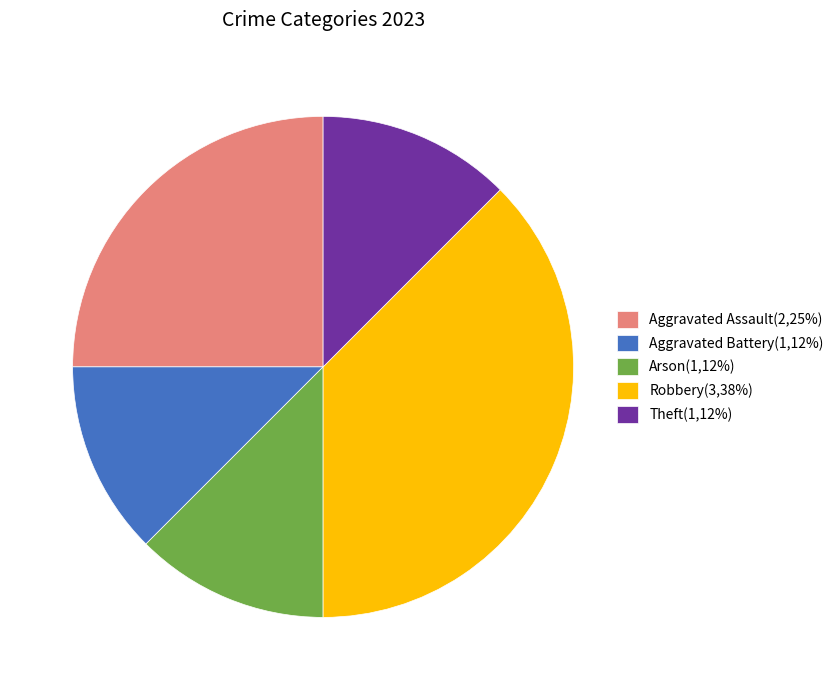

Is it true that Theft is 12% of the pie?

True